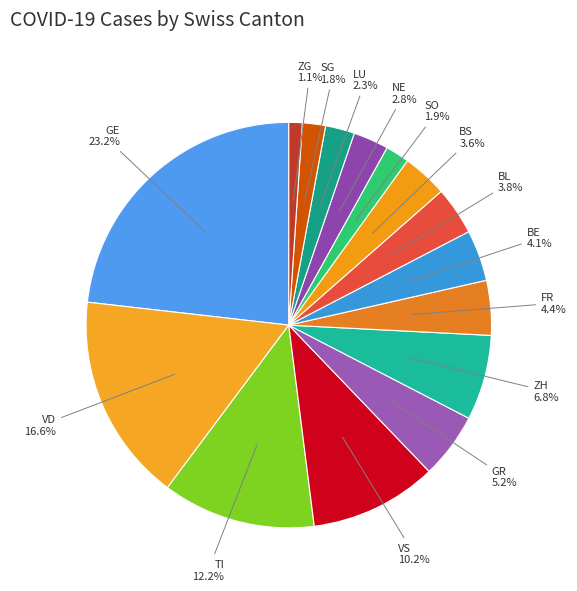

How many slices are in this pie chart?

15